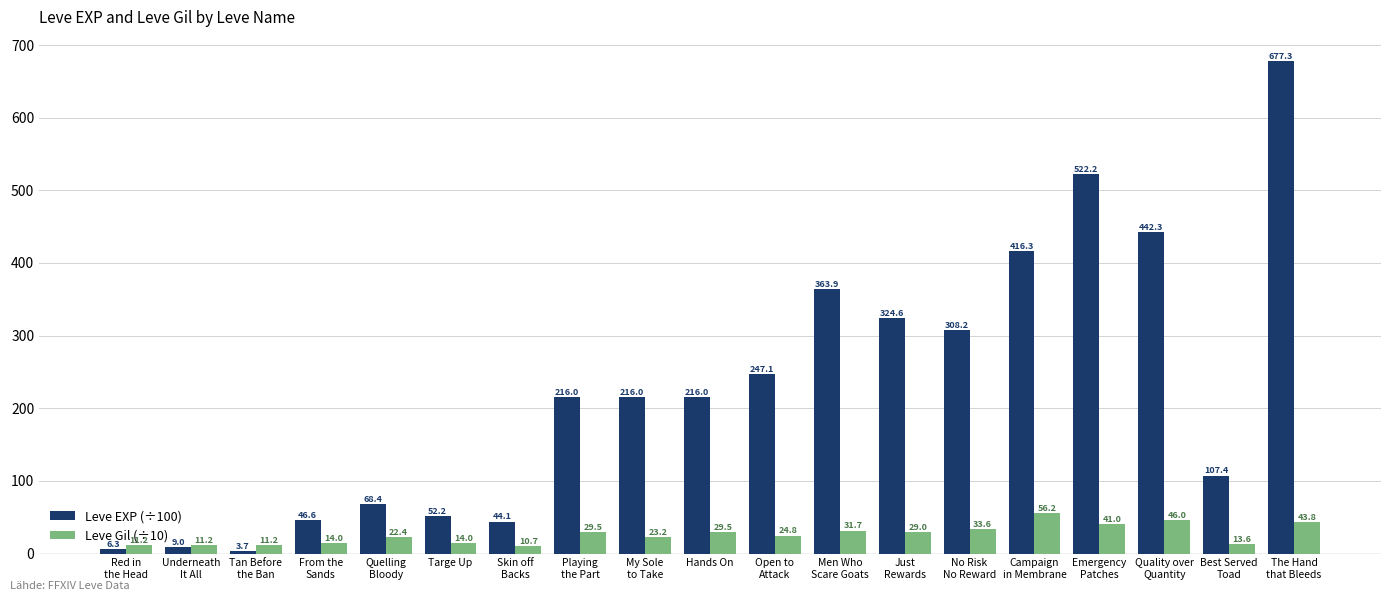

What is the average value of the Leve Gil (÷10) series?

26.1